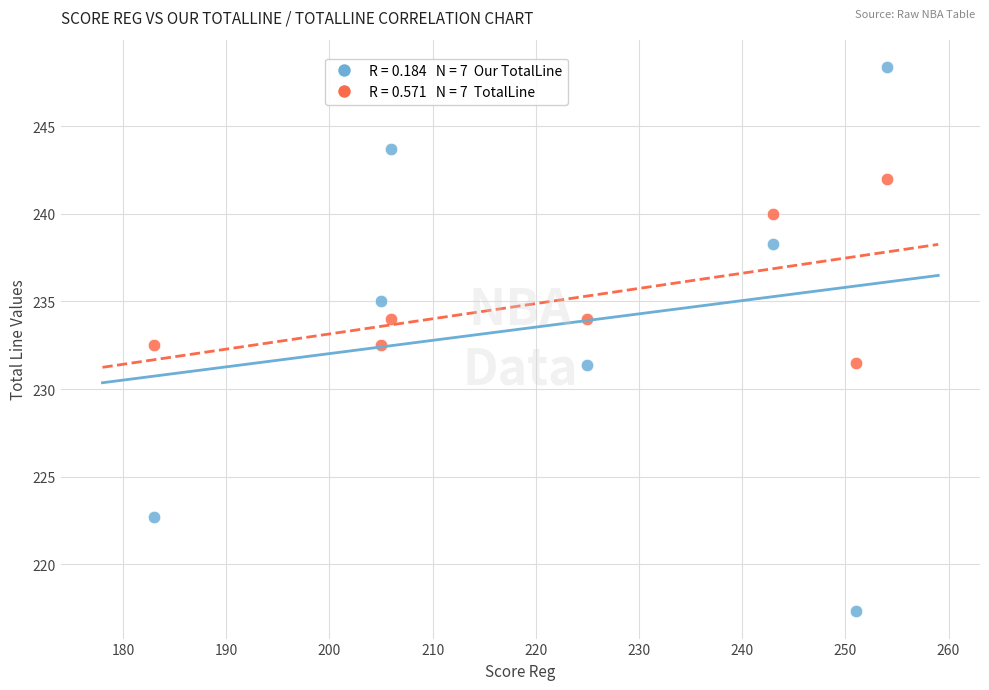

Across all data points, what is the range of X values (max minus min)?

71.0